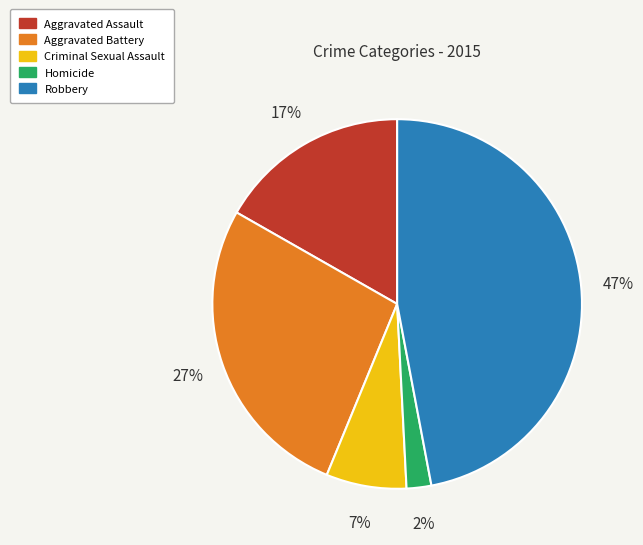

What is the ratio of the value at Aggravated Battery to the value at Robbery?

0.6